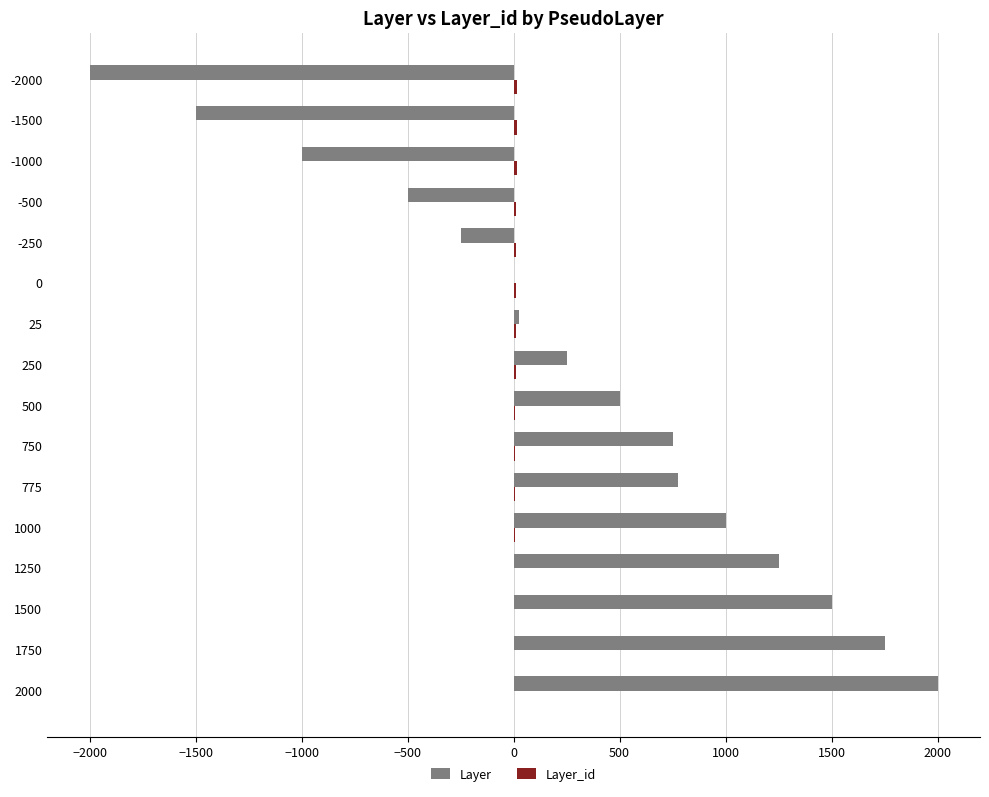

The Layer series shows -500 at -500. True or false?

True